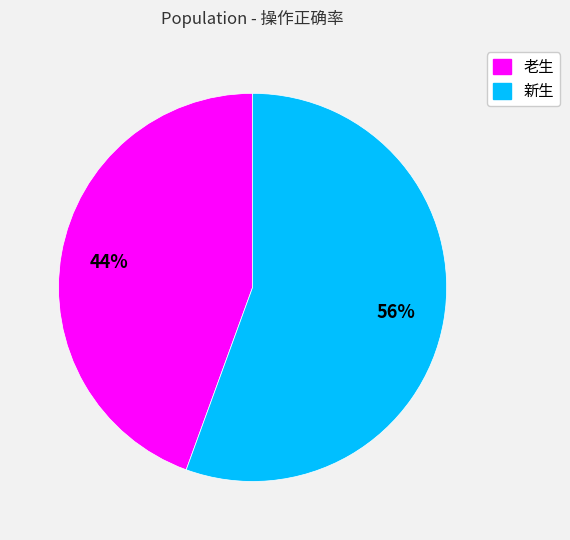

What is the majority slice?

新生